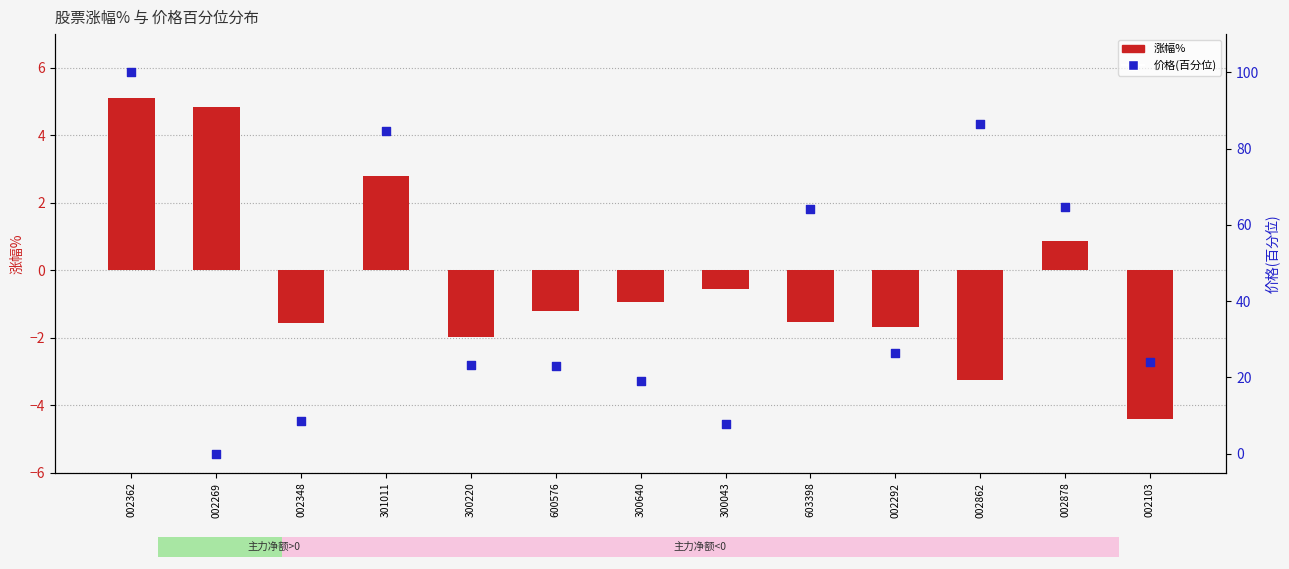

At which category is the sum across all series the highest?

002362